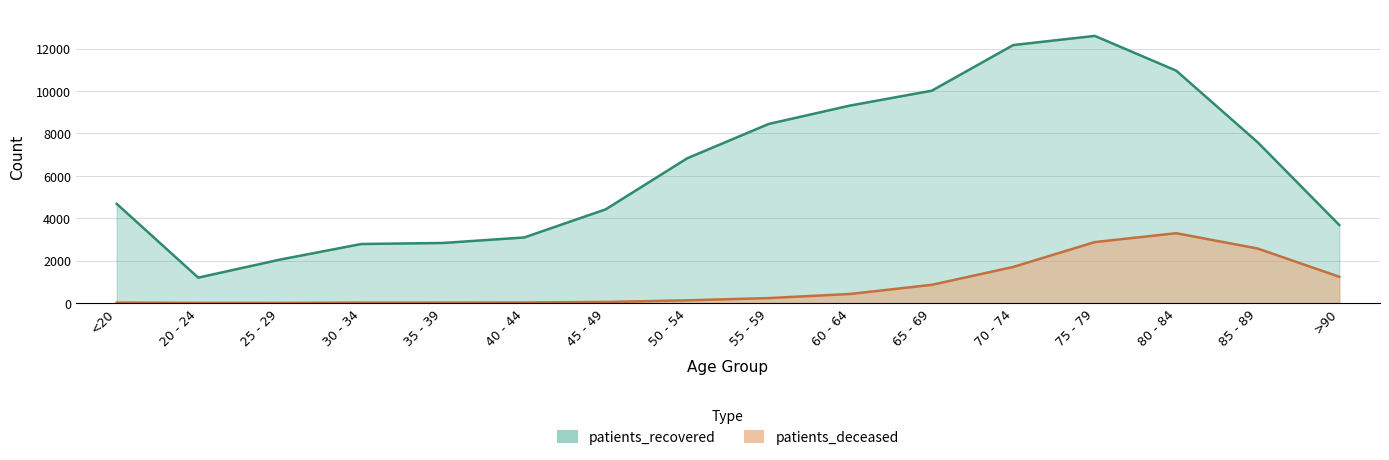

At how many categories does at least one series exceed 9752?

4